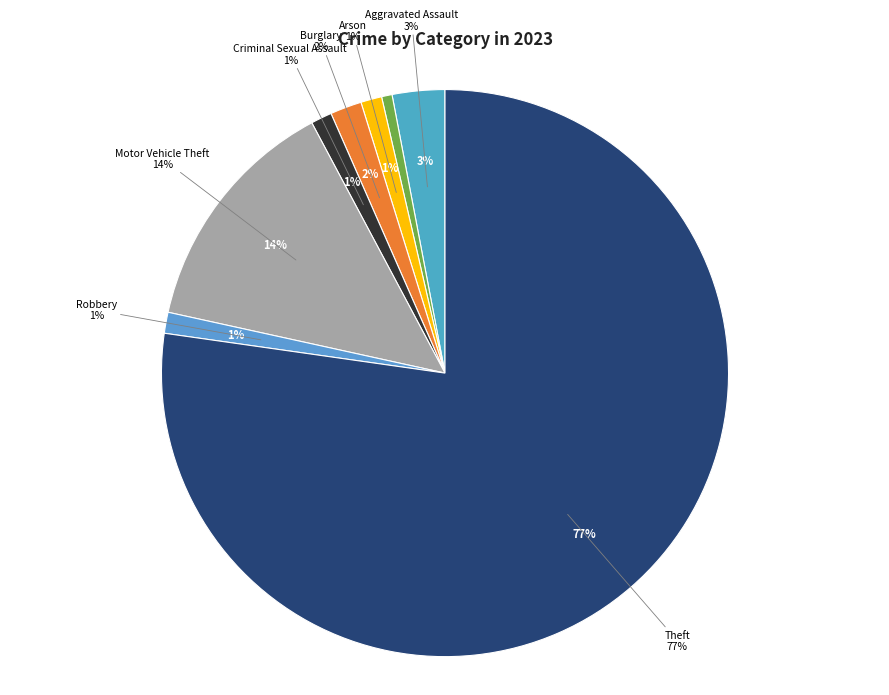

Rank the categories by value from highest to lowest.

Theft, Motor Vehicle Theft, Aggravated Assault, Burglary, Arson, Criminal Sexual Assault, Robbery, Aggravated Battery